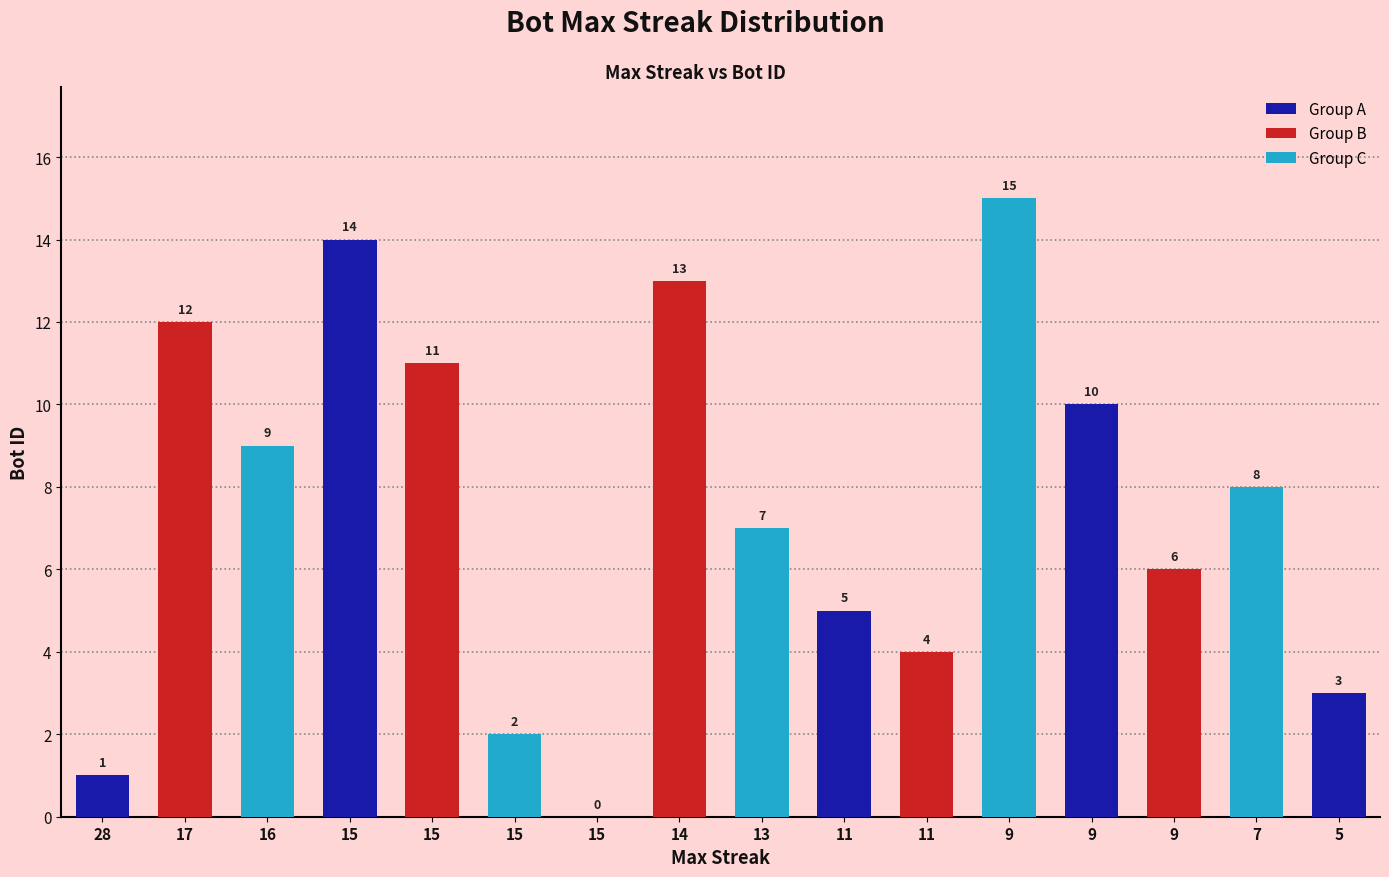

Are the bars grouped side by side (vs. stacked)?

No